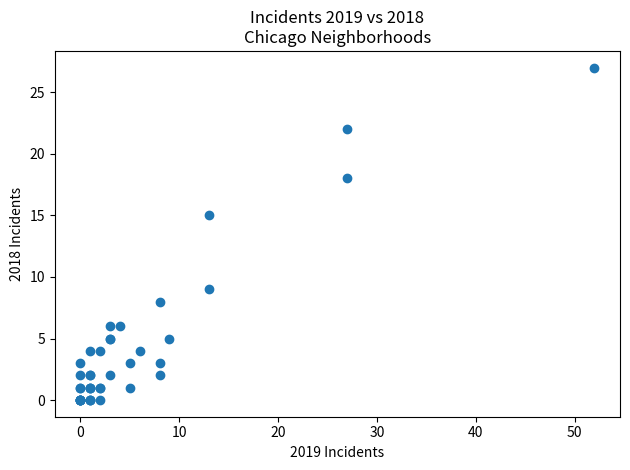

What Y value in the scatter plot is closest to 13?

15